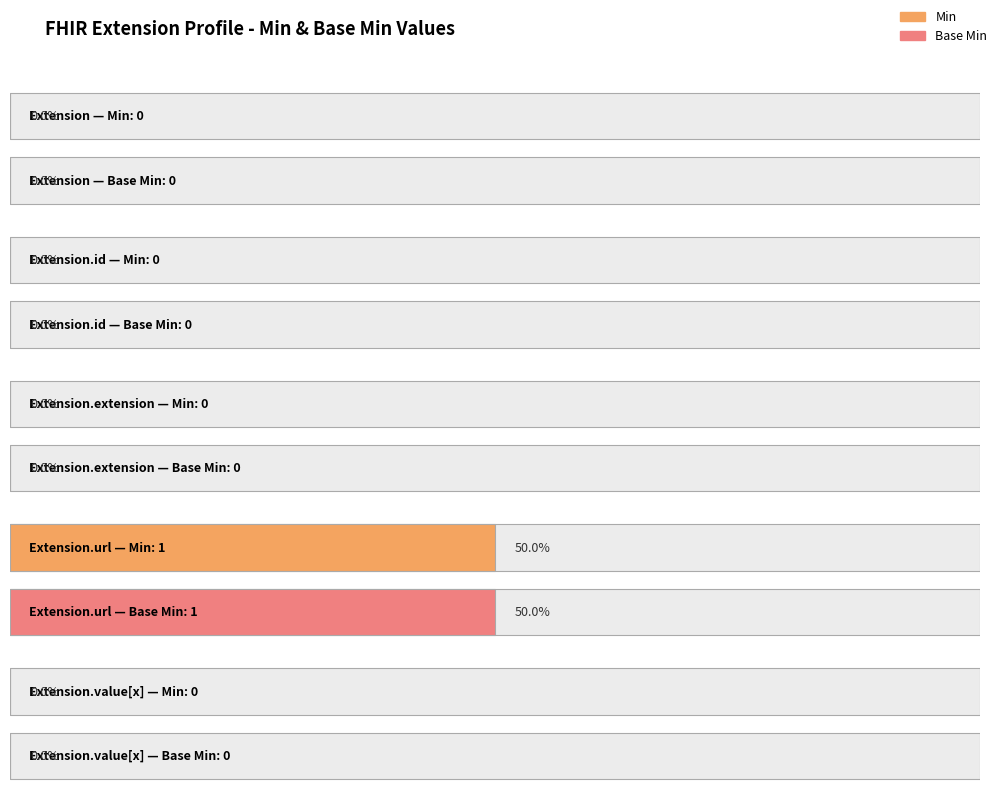

Which series has the largest total across all categories?

Min